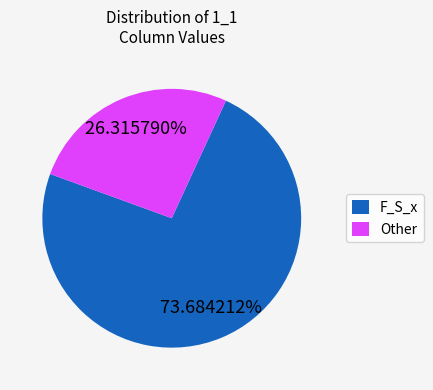

Does any single category account for the majority?

Yes